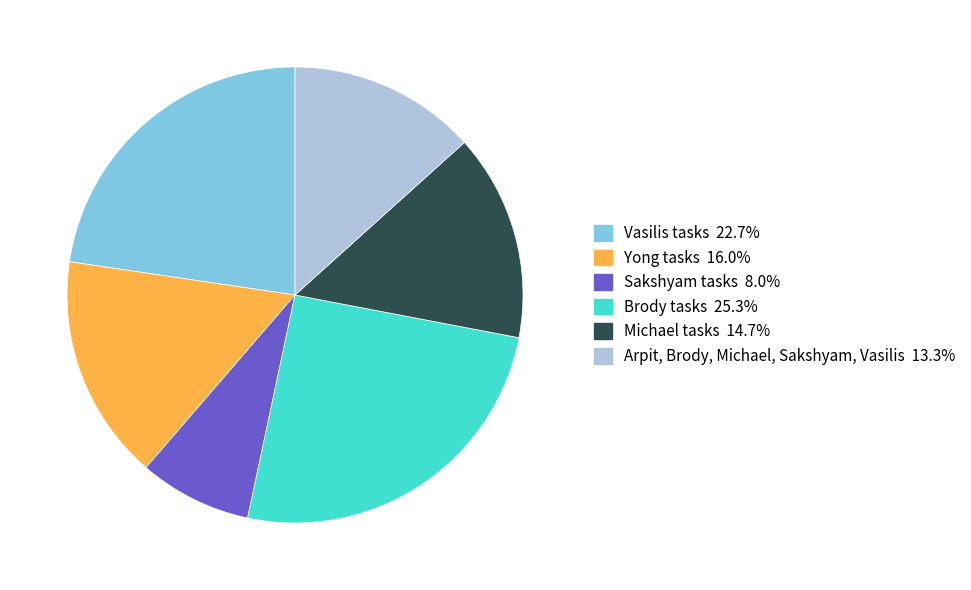

Is there a majority slice in this chart?

No